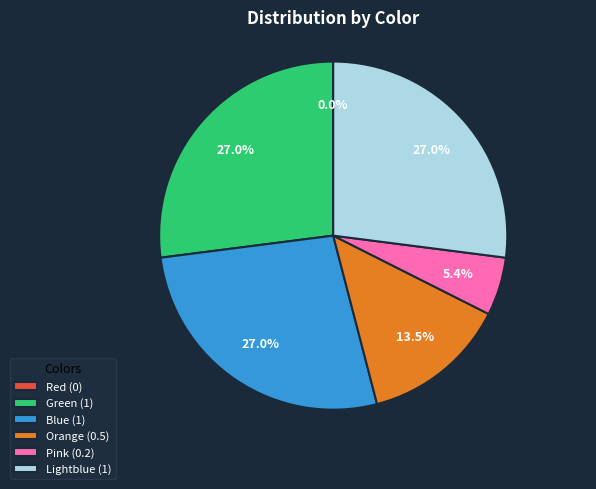

Combined, do Lightblue and Orange account for over 50%?

No